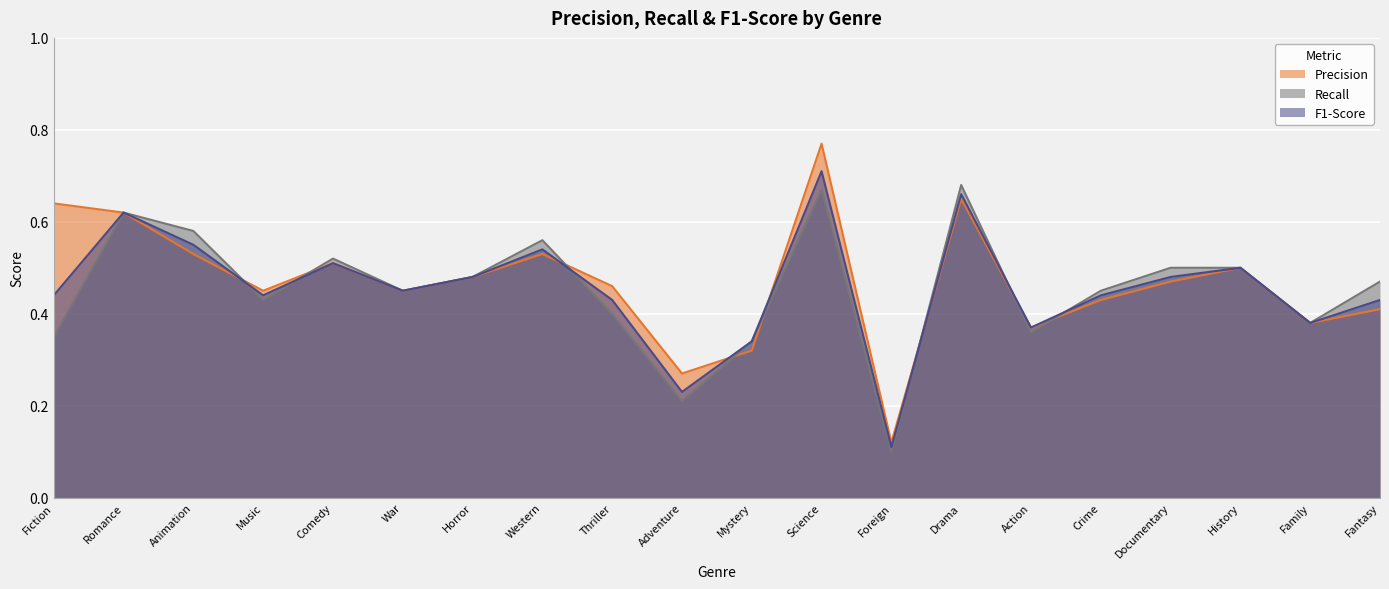

List the series in order of their overall mean, lowest first.

Recall, F1-Score, Precision